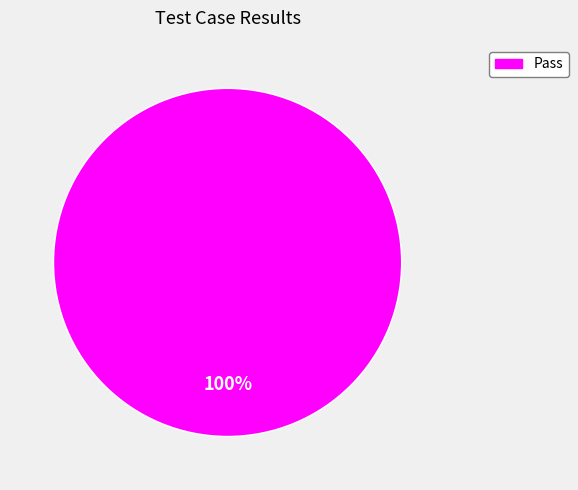

Is it true that Pass is 100% of the pie?

True